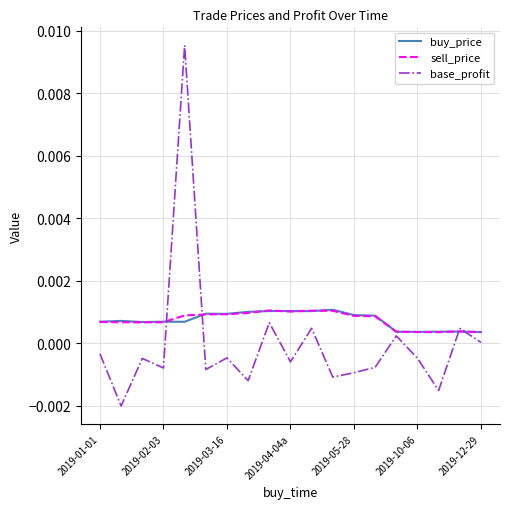

Which series has the largest range (max minus min)?

base_profit